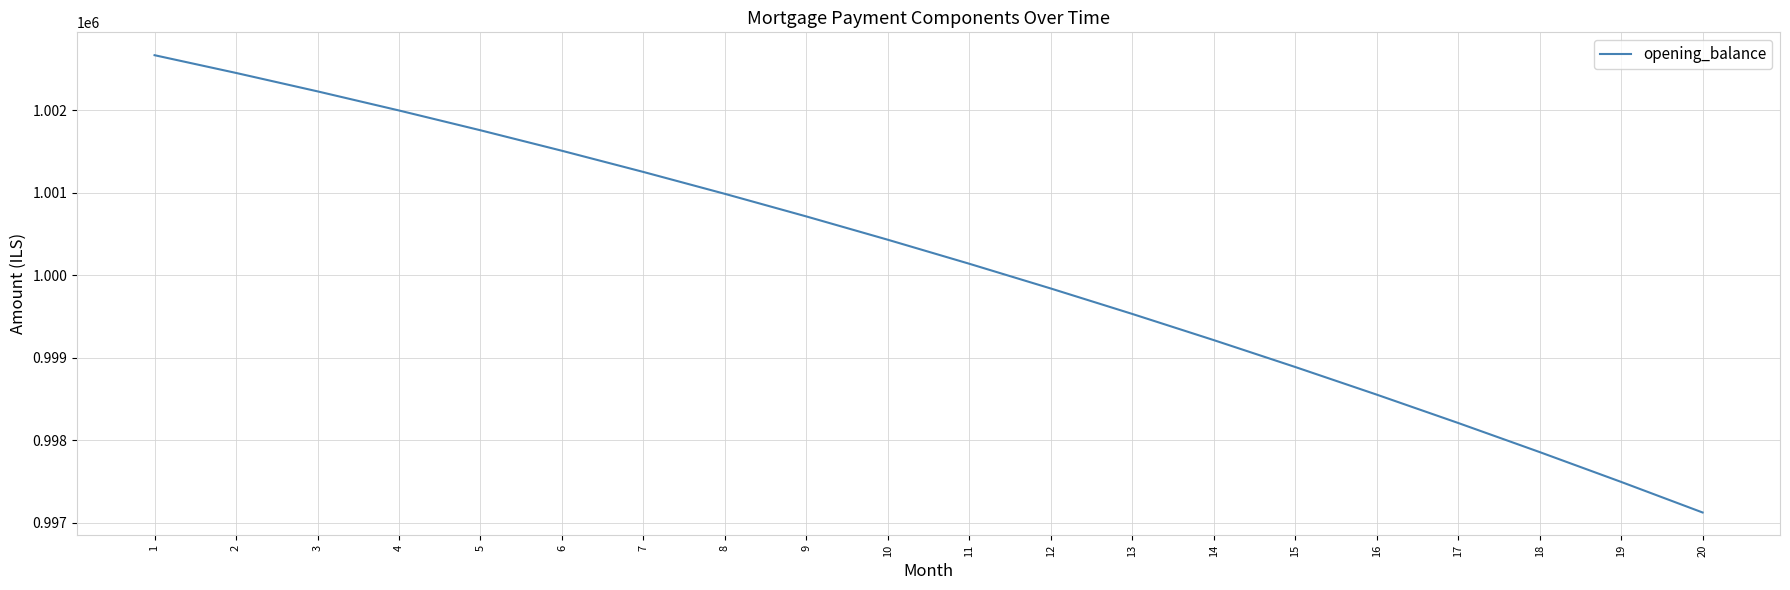

Reading right to left, transcribe all the data shown in this chart.

997121.8	997492.6	997854.3	998207.1	998550.9	998885.9	999212.0	999529.3	999837.9	1000137.7	1000428.9	1000711.4	1000985.4	1001250.9	1001507.8	1001756.3	1001996.4	1002228.1	1002451.5	1002666.7